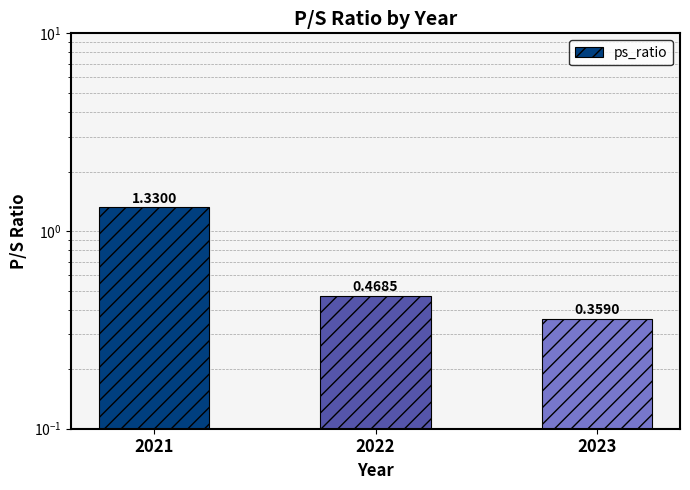

How many bars are there in total?

3